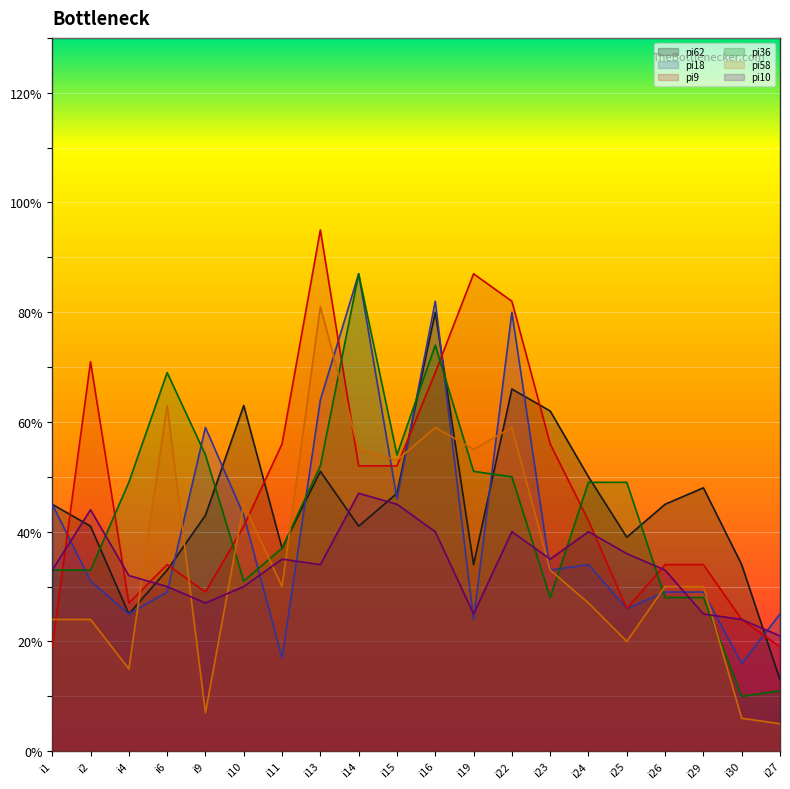

What is the sum of the pi58 values at i26 and i27?

35